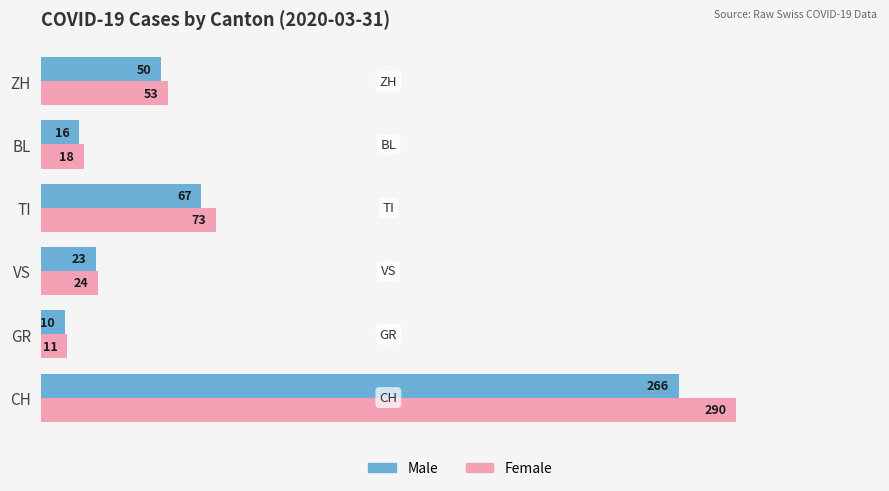

Is the value of Female at GR greater than the value of Male at GR?

Yes